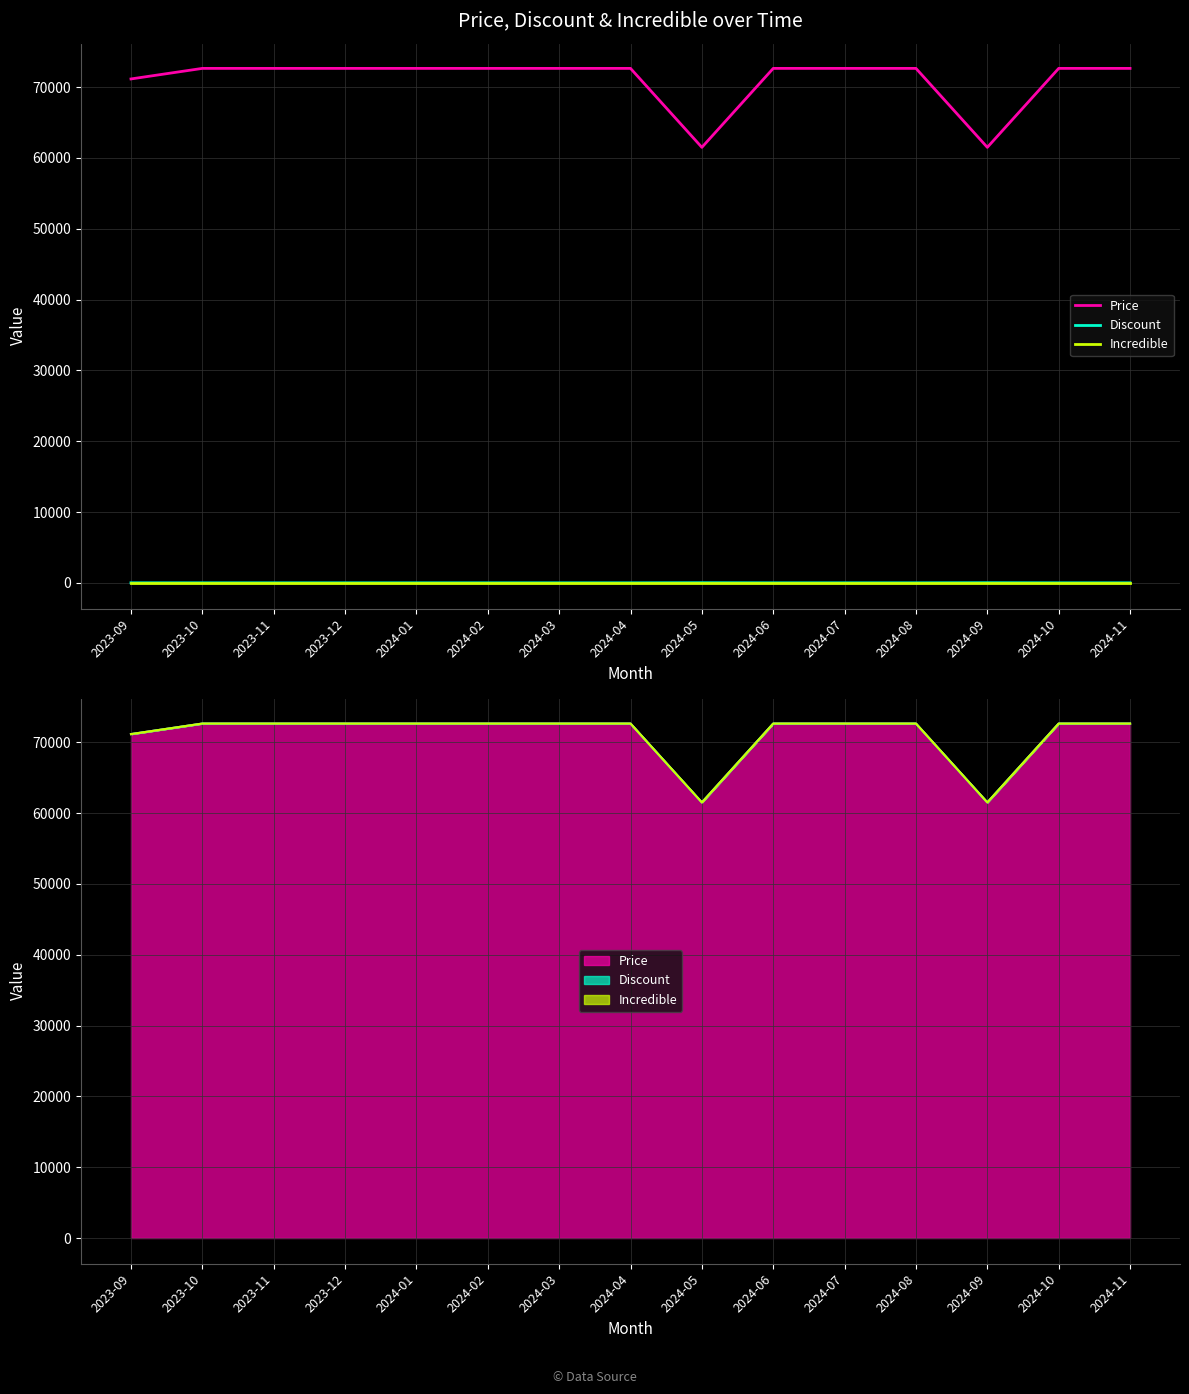

What is the label of the 5th point from the right?

2024-07